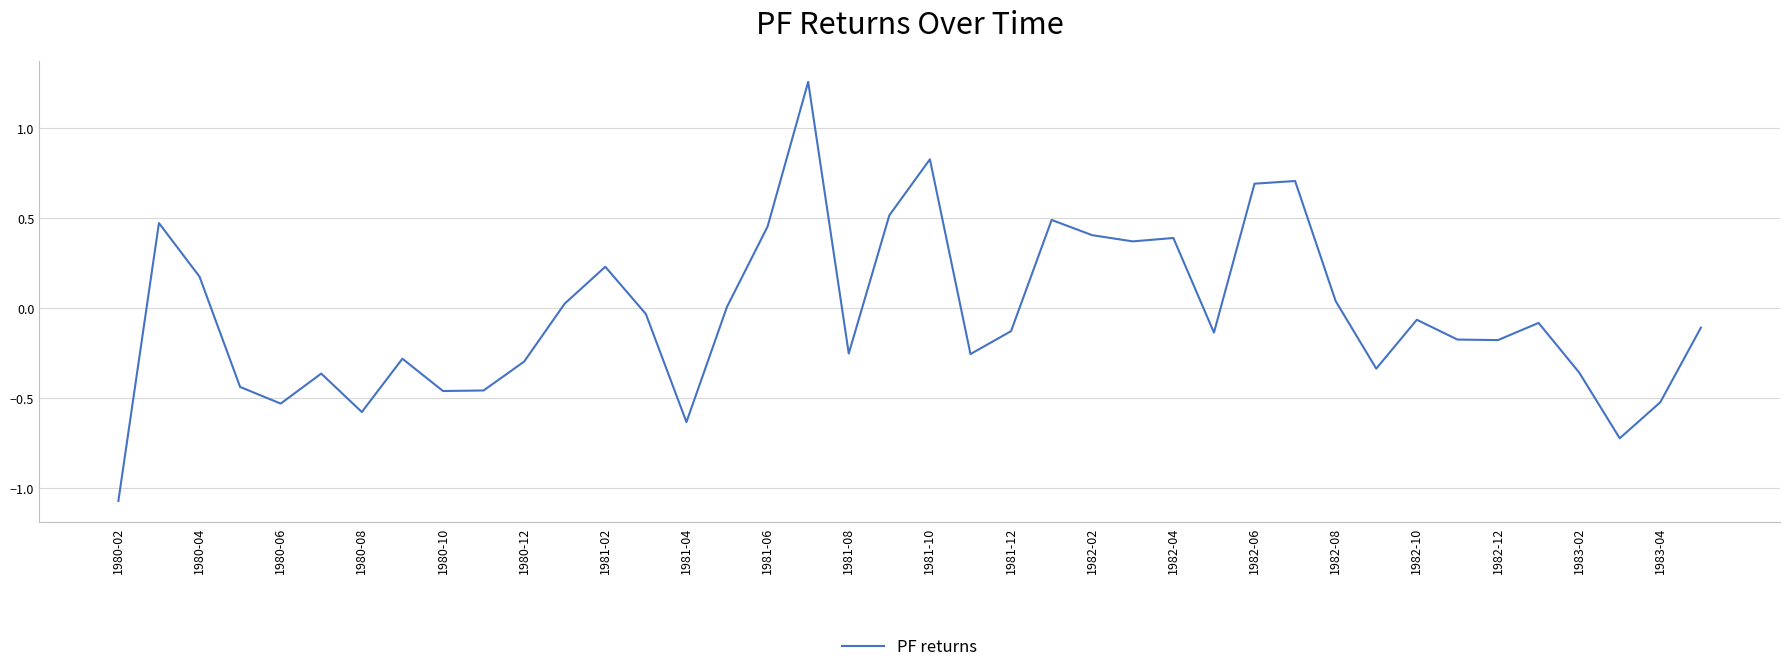

What is the difference between the maximum and minimum values?

2.3